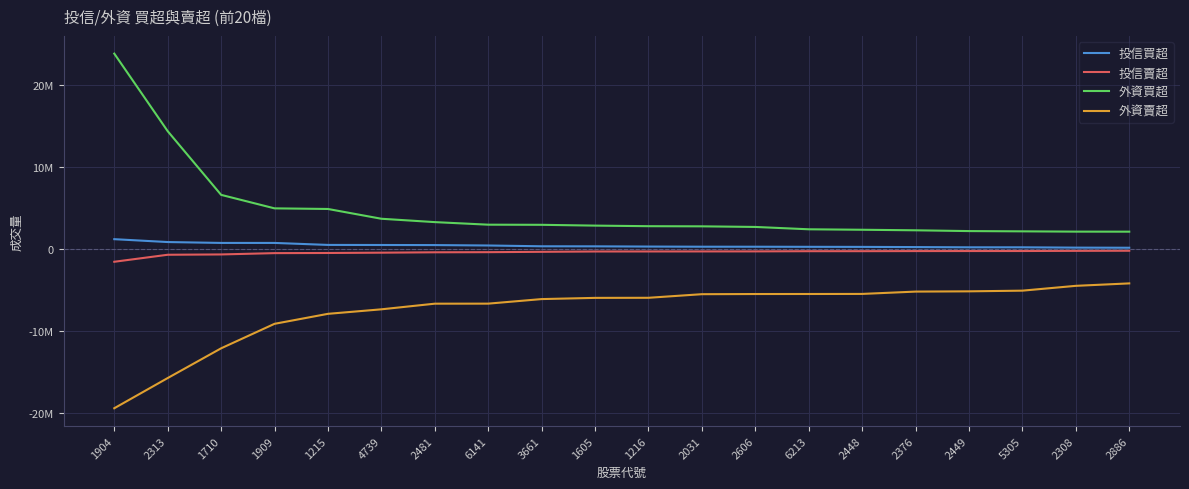

Is the value of 外資買超 at 1215 greater than the value of 投信賣超 at 2376?

Yes